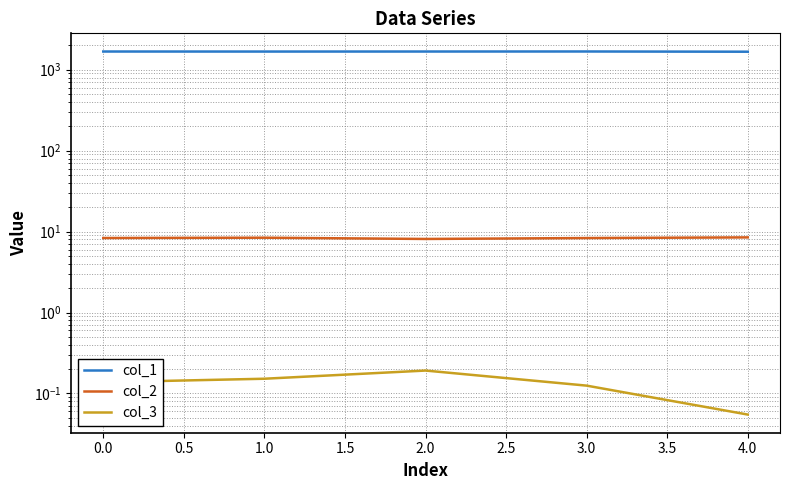

What are all the series names shown in the legend?

col_1, col_2, col_3